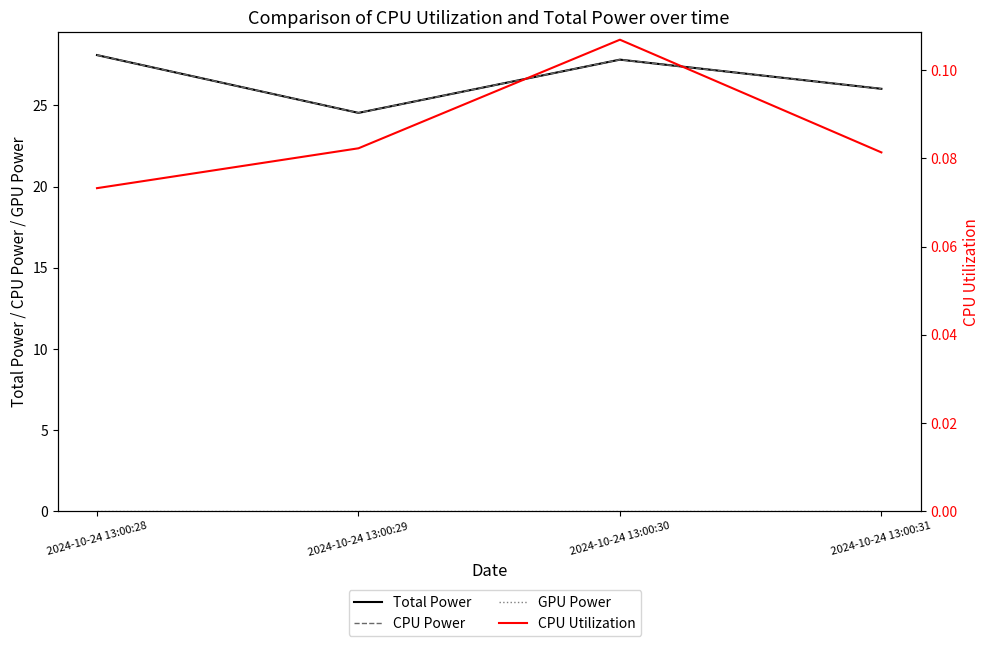

Does the chart have visible grid lines?

No